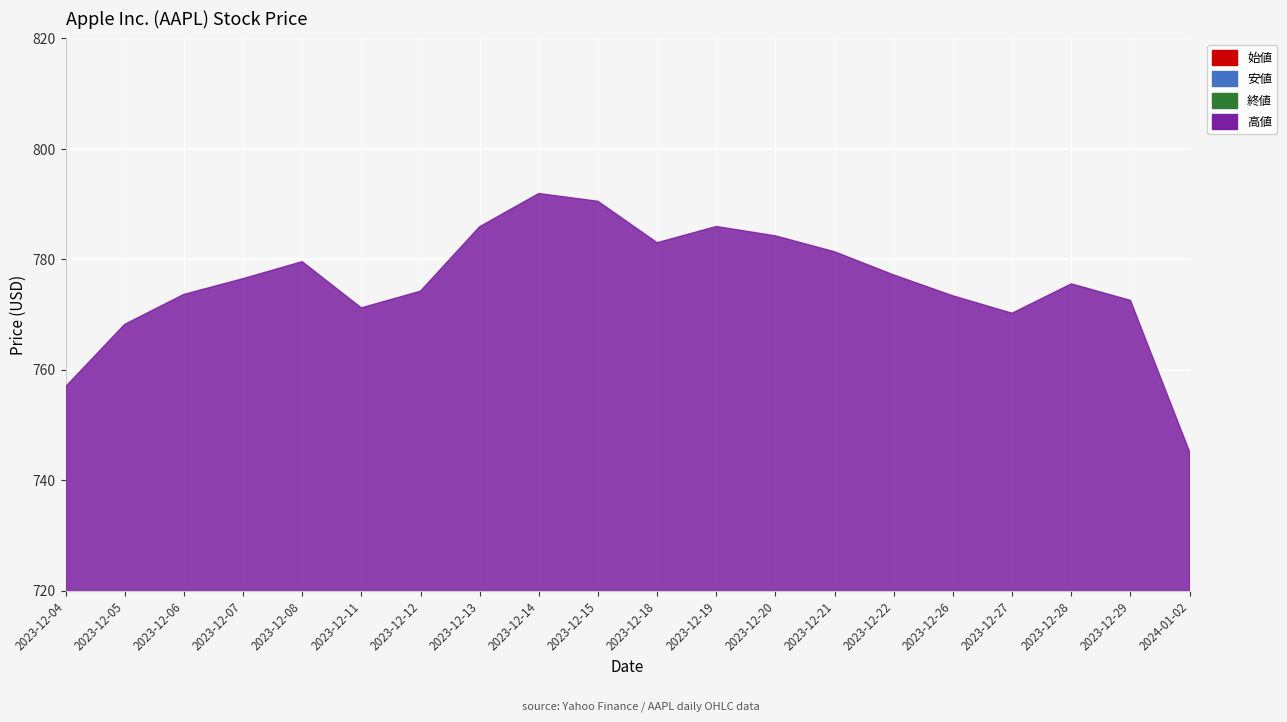

What is the lowest value of the 始値 series?

187.2